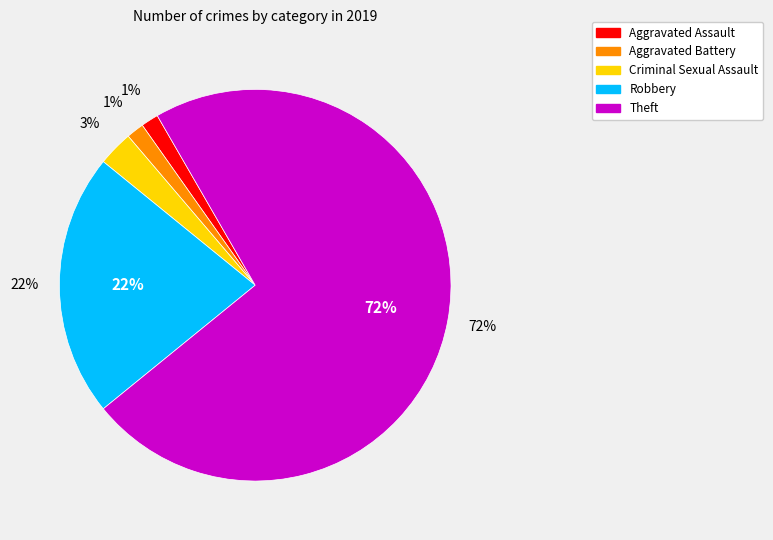

How many slices are in this pie chart?

5